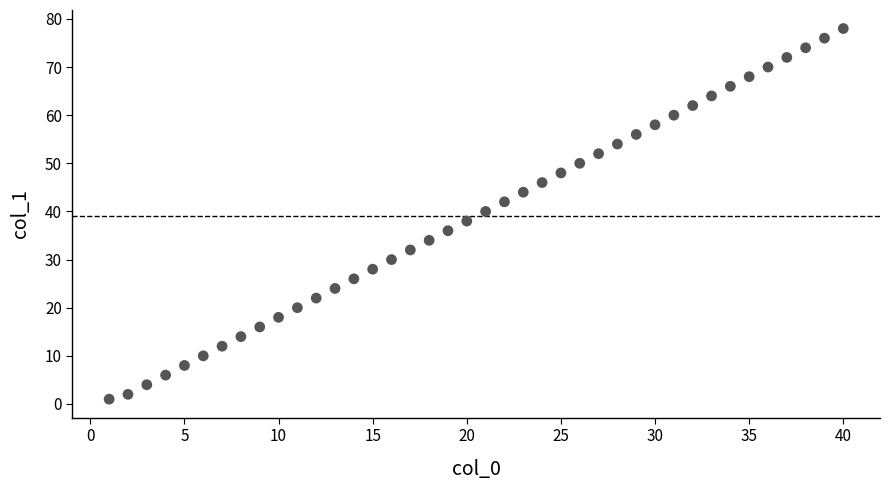

What is the range of Y values (max minus min)?

77